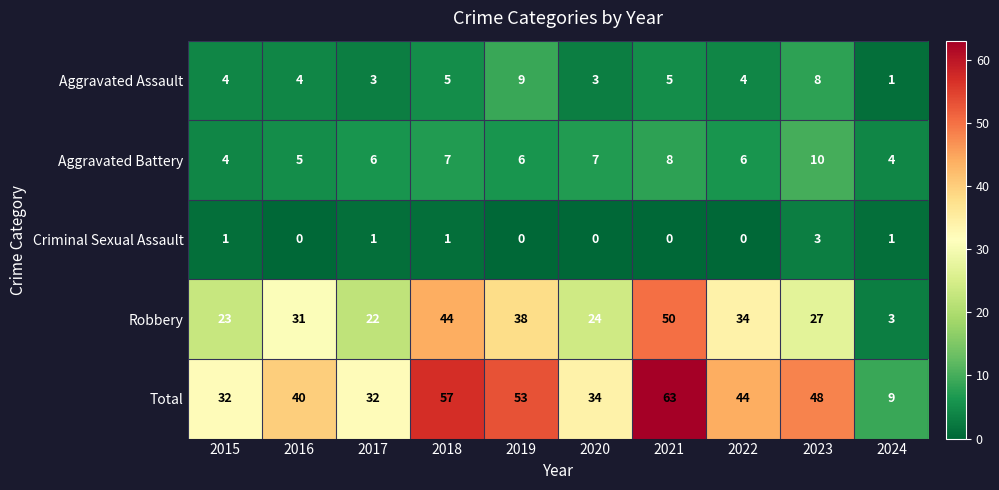

What is the difference between the maximum and minimum values in the Aggravated Battery series?

6